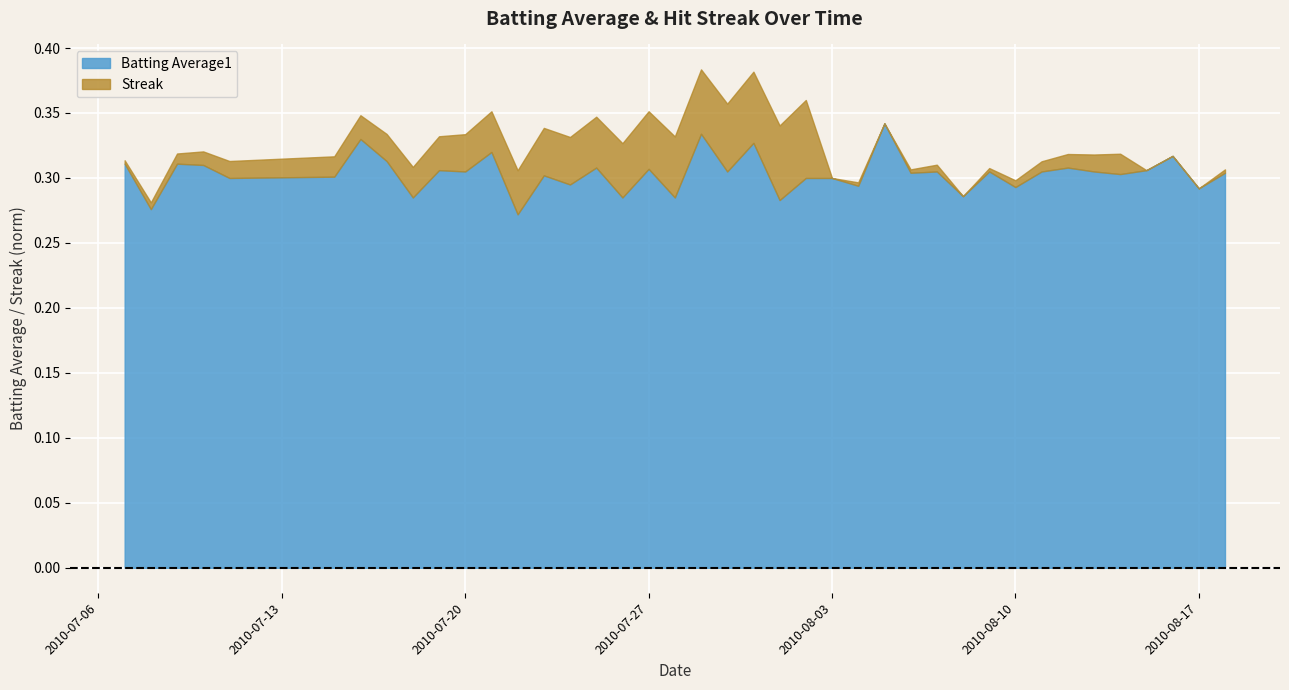

True or false: Streak has a value of 1.4 at 2010-08-04.

False